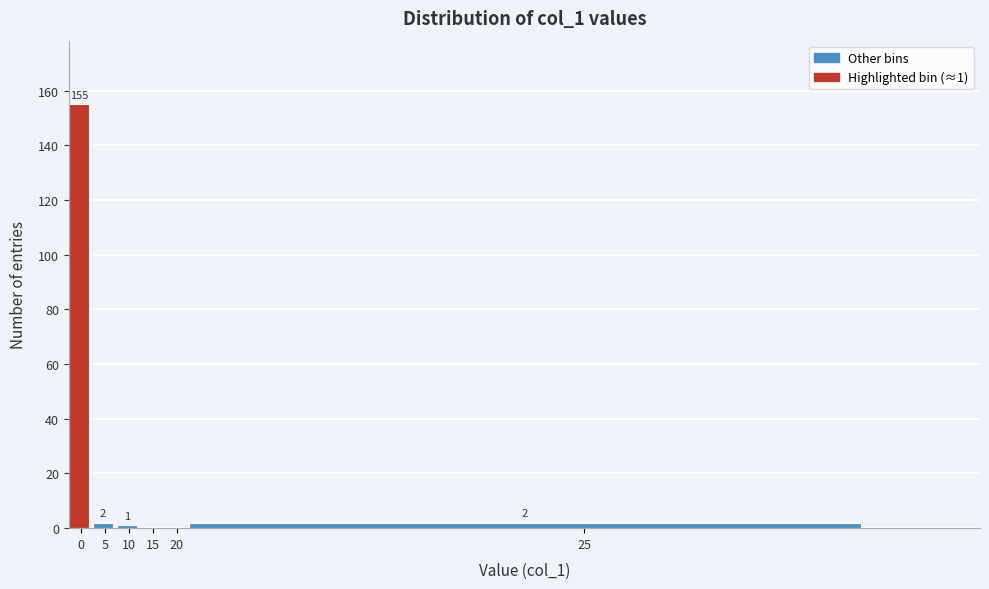

Reading right to left, transcribe all the data shown in this chart.

25=2	20=0	15=0	10=1	5=2	0=155